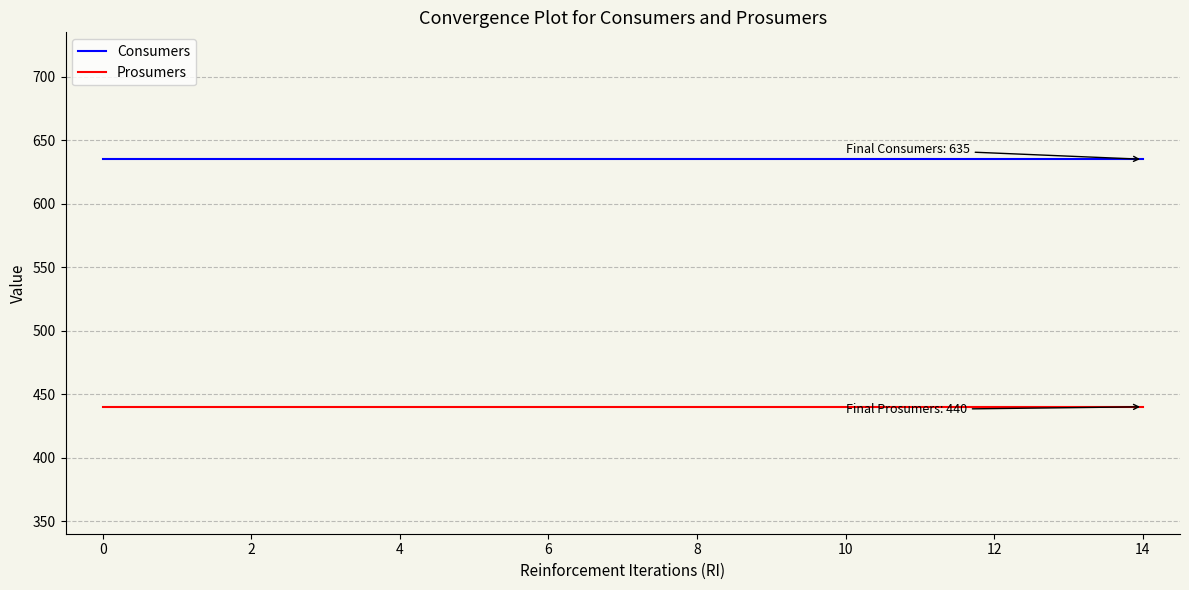

What is the average value of the Consumers series?

635